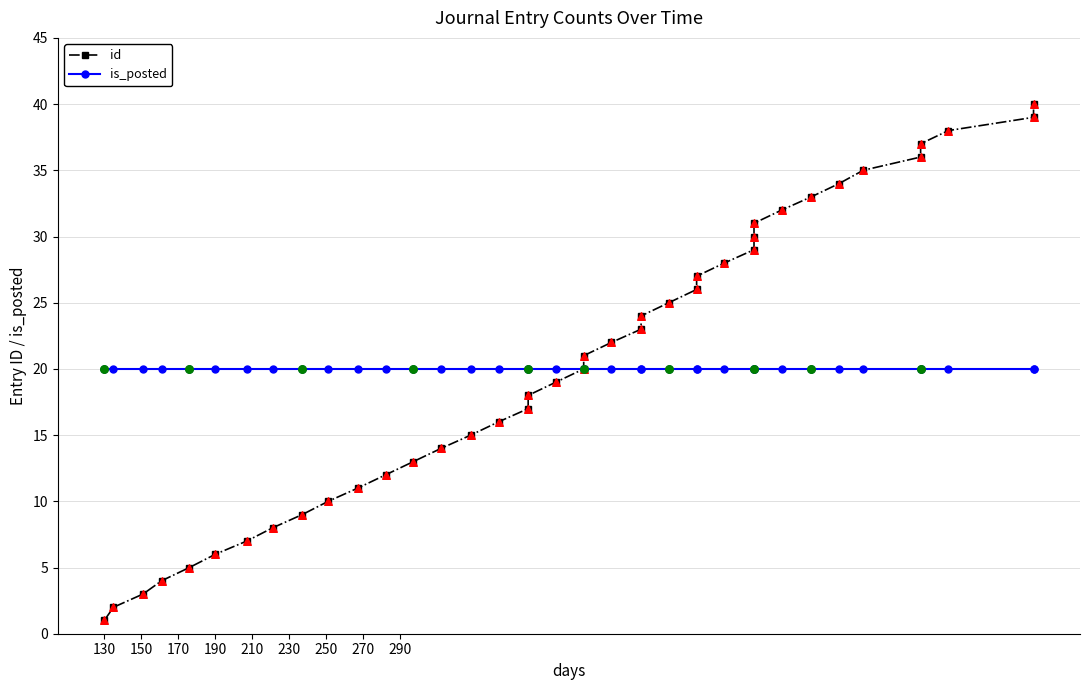

At how many categories does at least one series exceed 19?

40